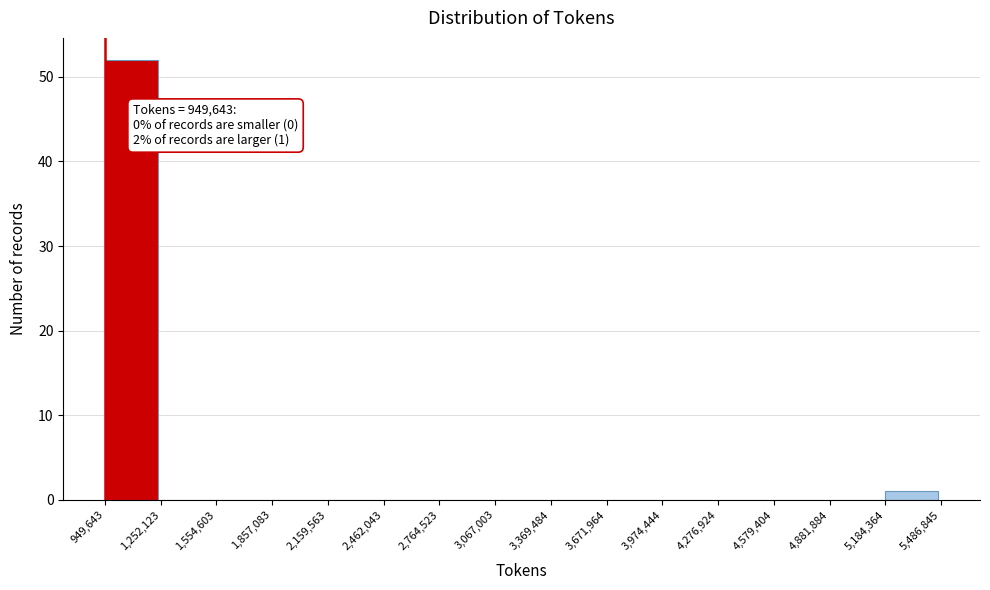

Over which range of the x-axis is the bar tallest?

949,643 to 1,252,123